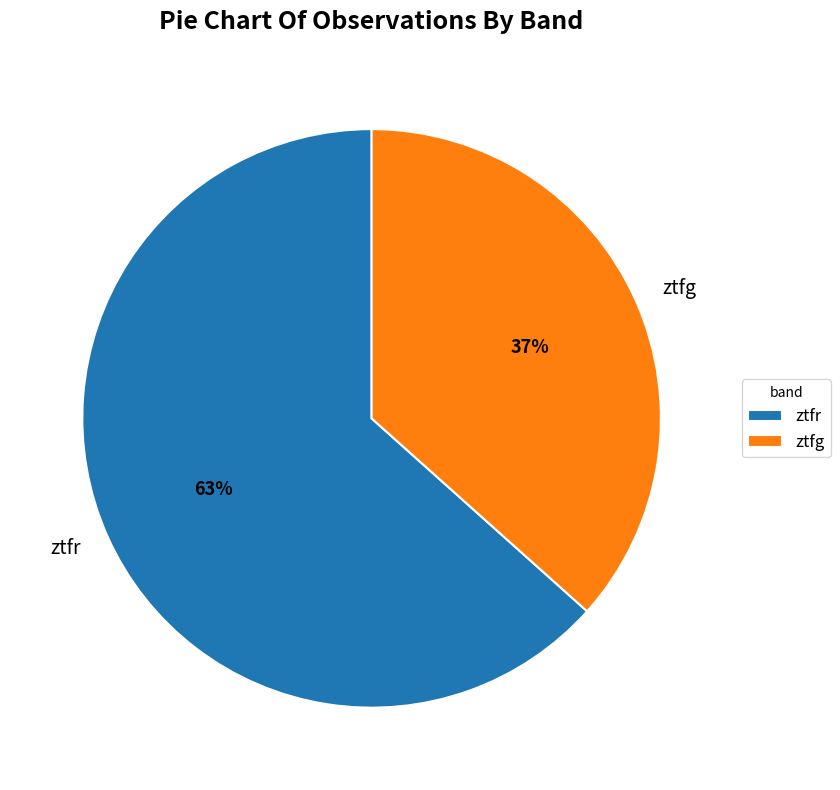

Which category accounts for the majority?

ztfr